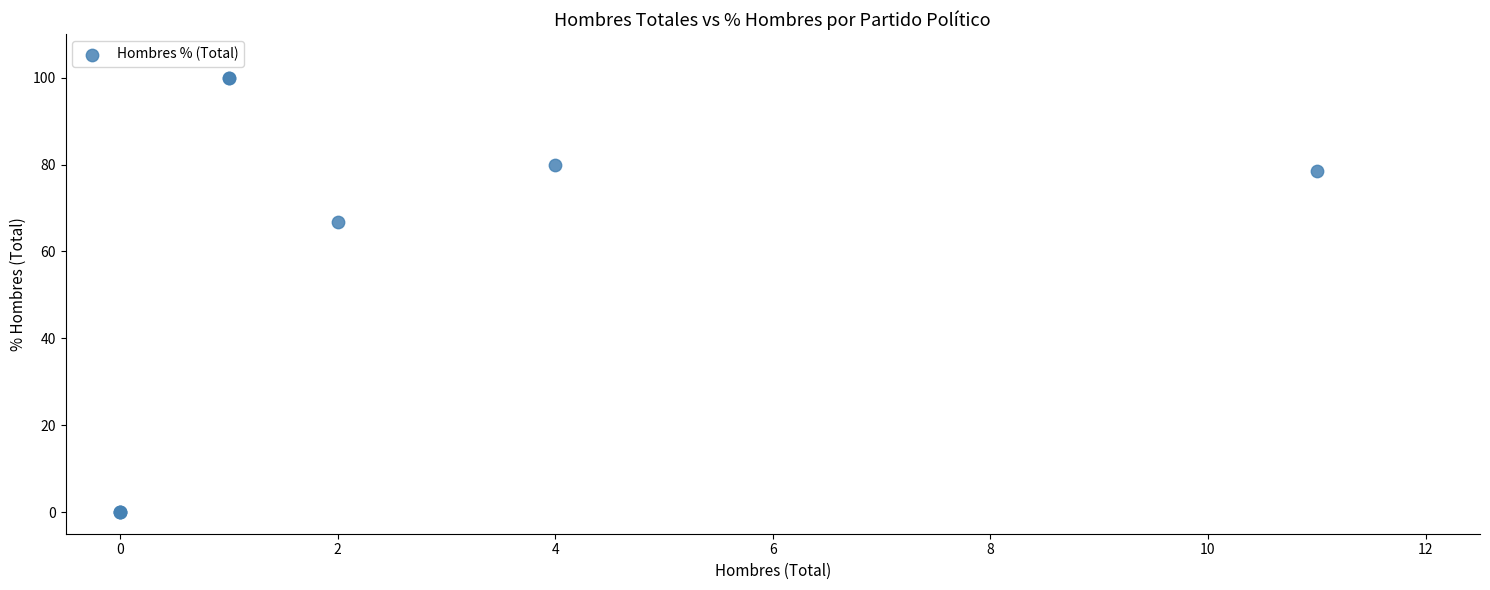

What Y value in the scatter plot is closest to 50?

66.7